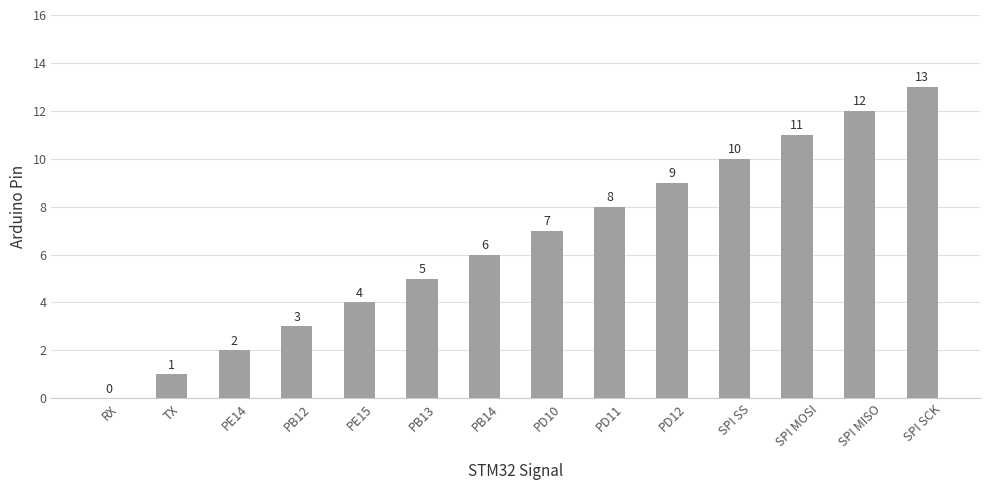

What is the sum of all values?

91